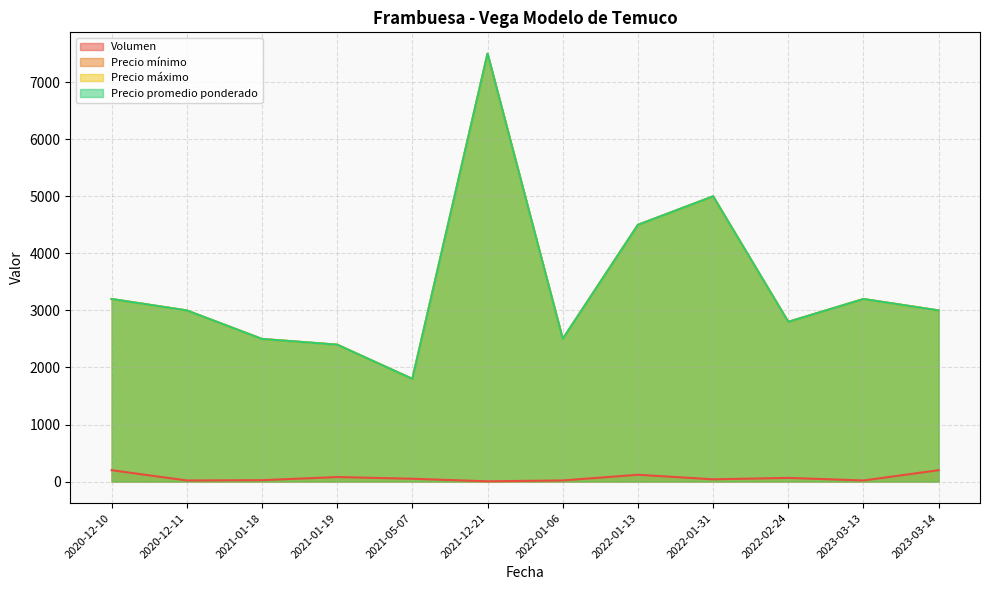

How many lines are shown in the chart?

4